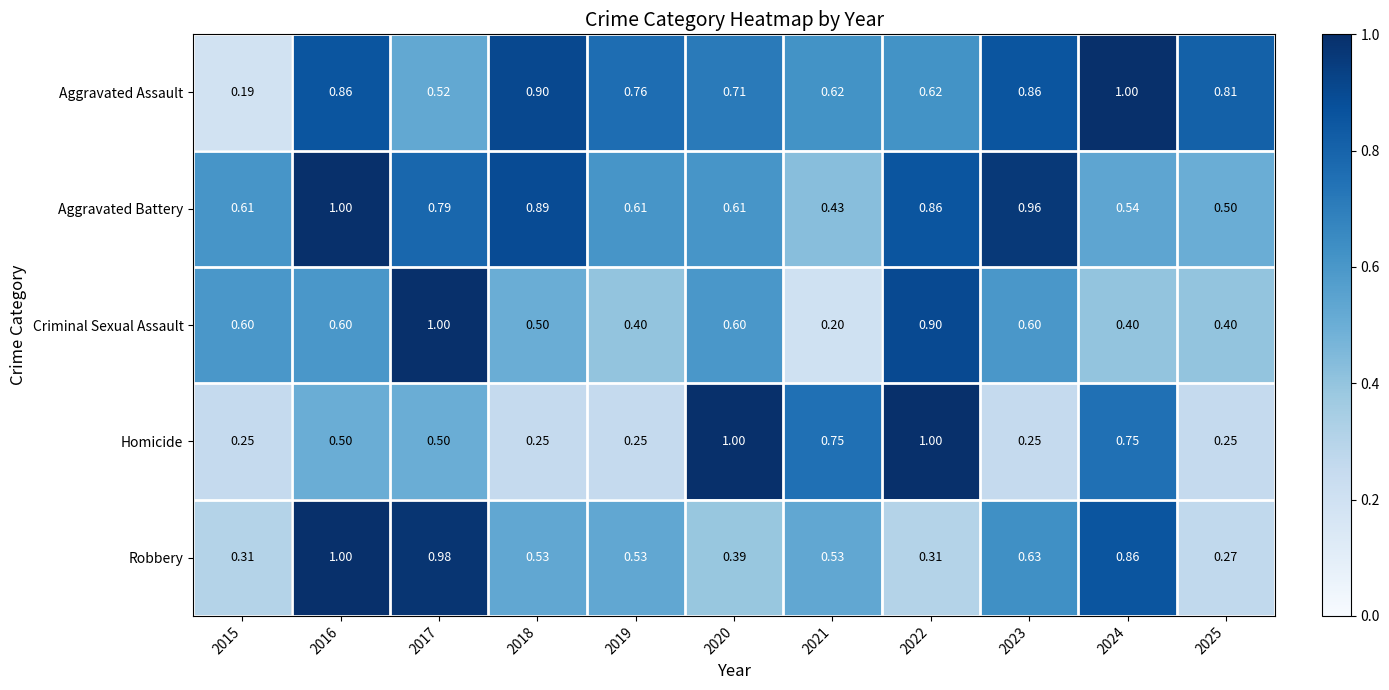

At which category is the sum across all series the highest?

2016